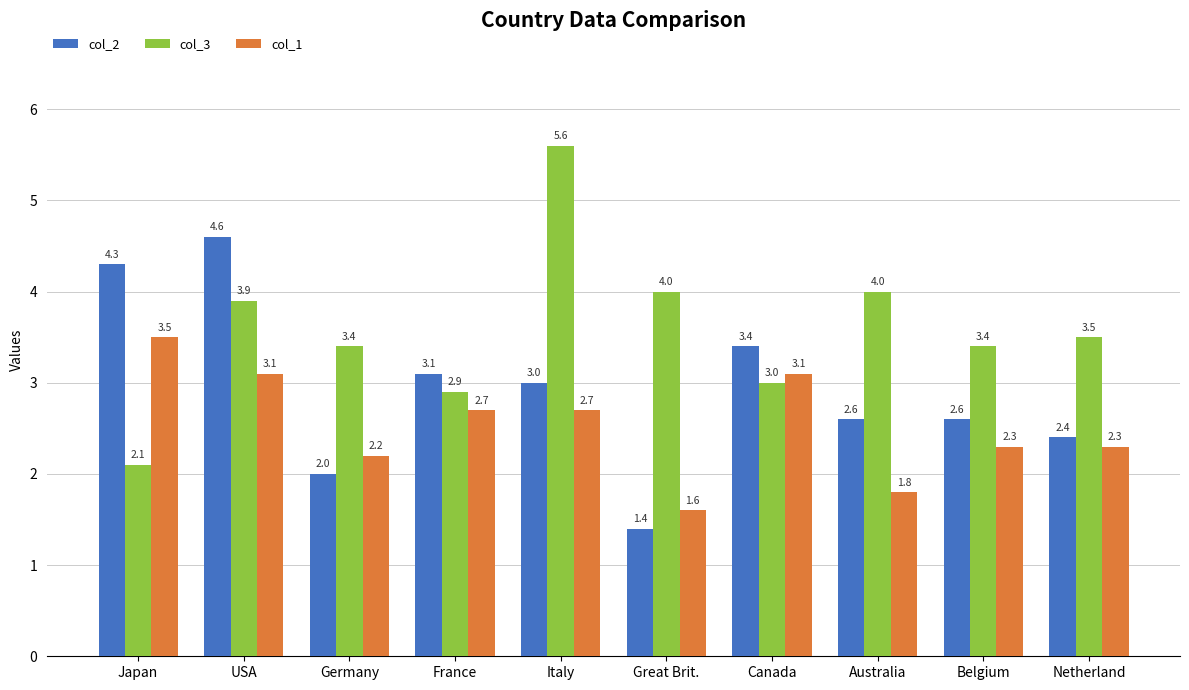

True or false: col_2 has a value of 3.3 at Netherland.

False